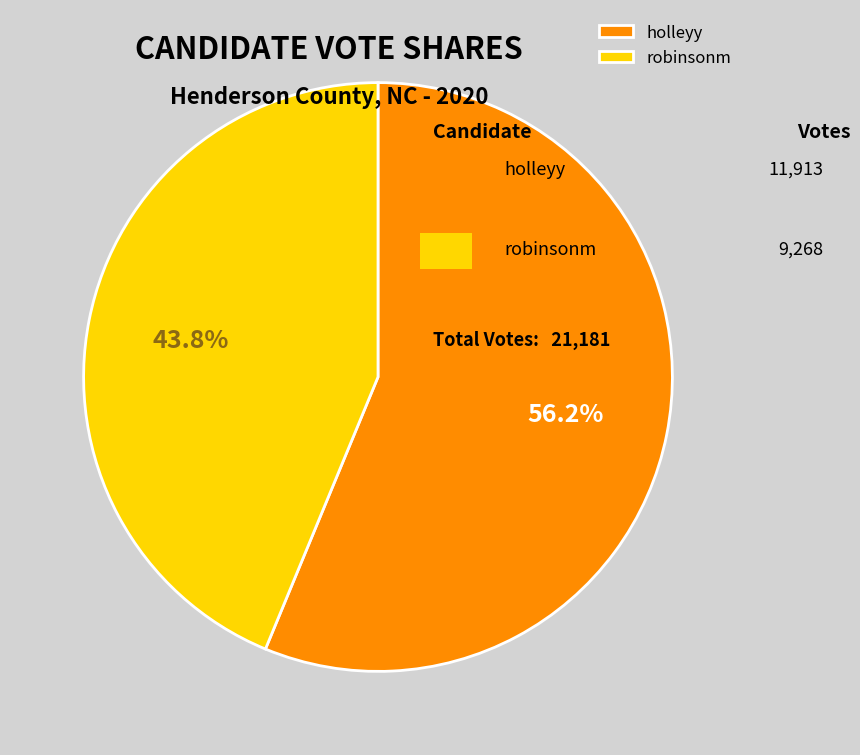

Count the number of slices in the pie.

2